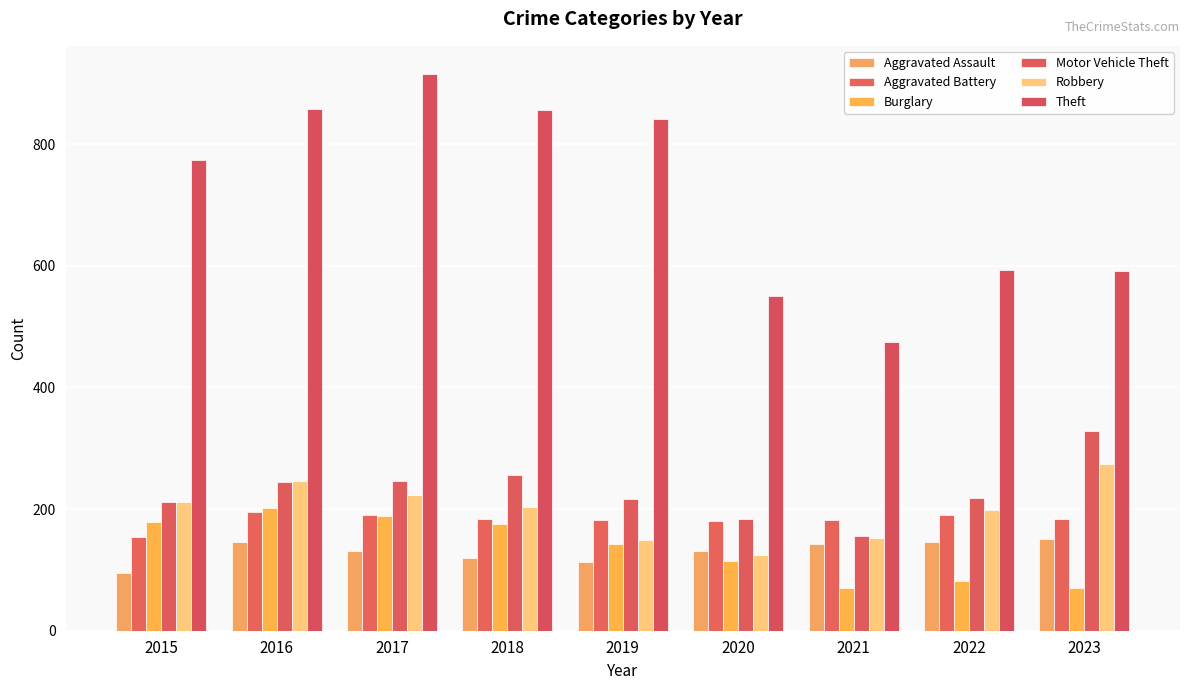

How many data points in Theft are less than 774?

4